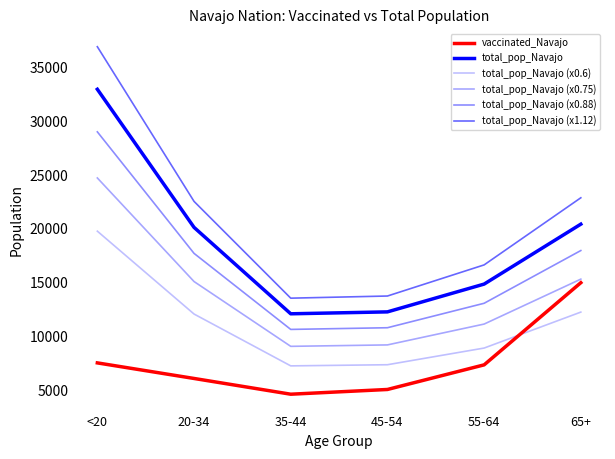

Which series has the widest spread of values?

total_pop_Navajo (x1.12)